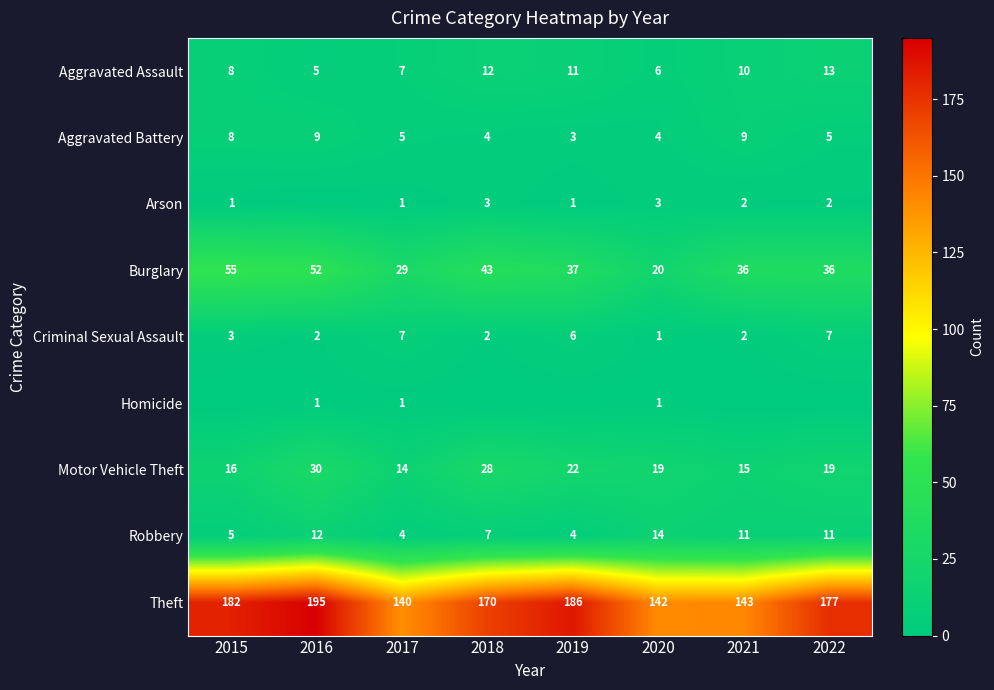

Is the value of Theft at 2022 greater than the value of Aggravated Assault at 2016?

Yes